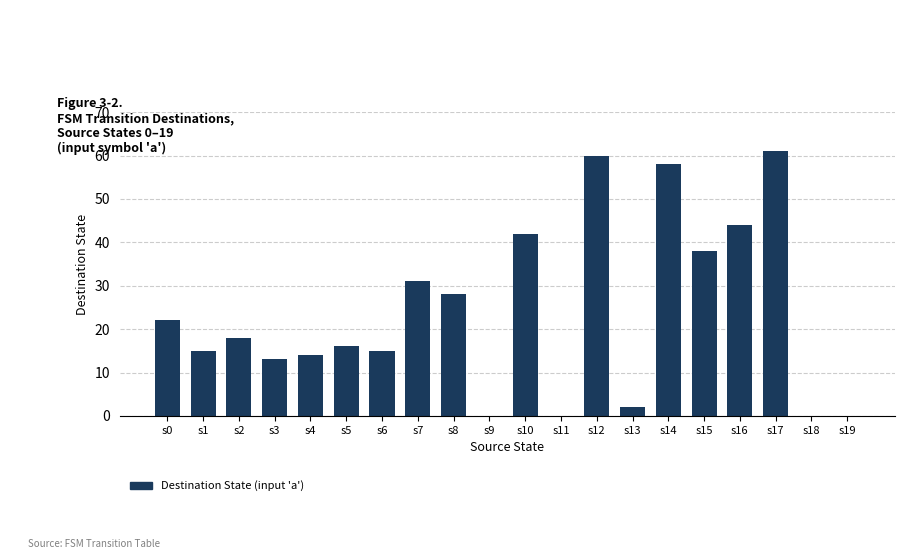

What is the maximum value shown in the chart?

61